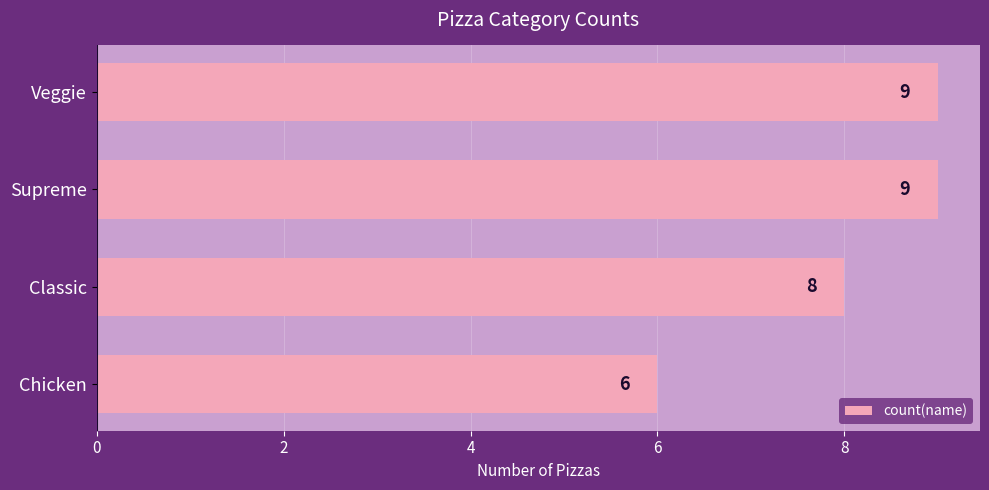

Reading bottom to top, extract all data points from this chart.

Chicken=6	Classic=8	Supreme=9	Veggie=9